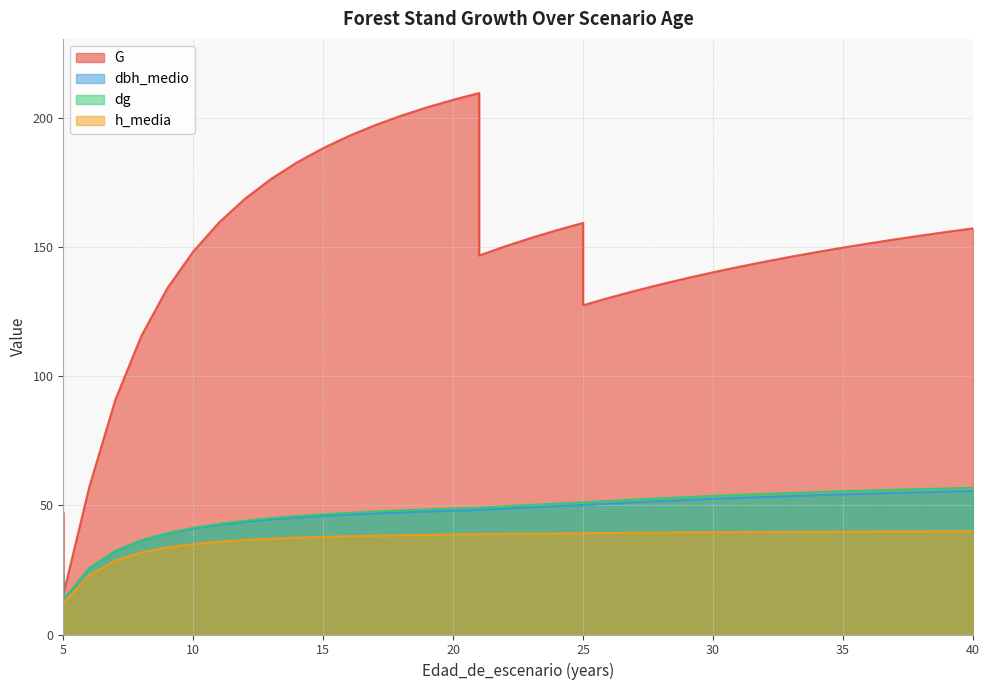

At 18, list the series in order from largest to smallest.

G, dg, dbh_medio, h_media